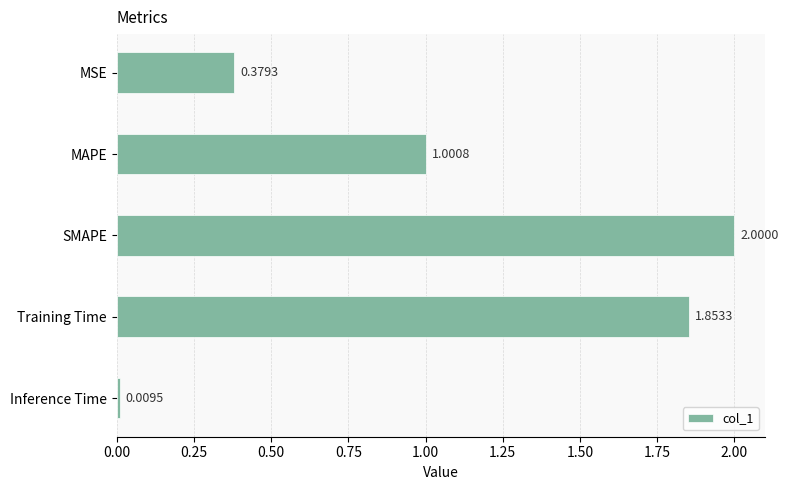

Count the number of categories in the chart.

5